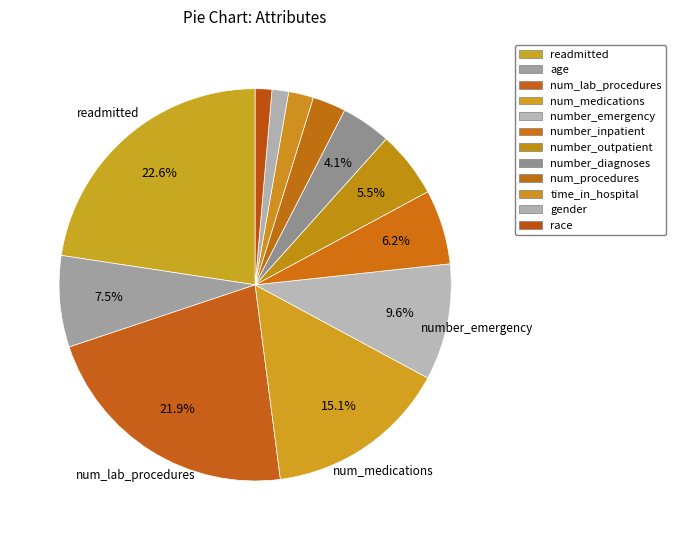

How much of the chart is everything except time_in_hospital?

97.9%